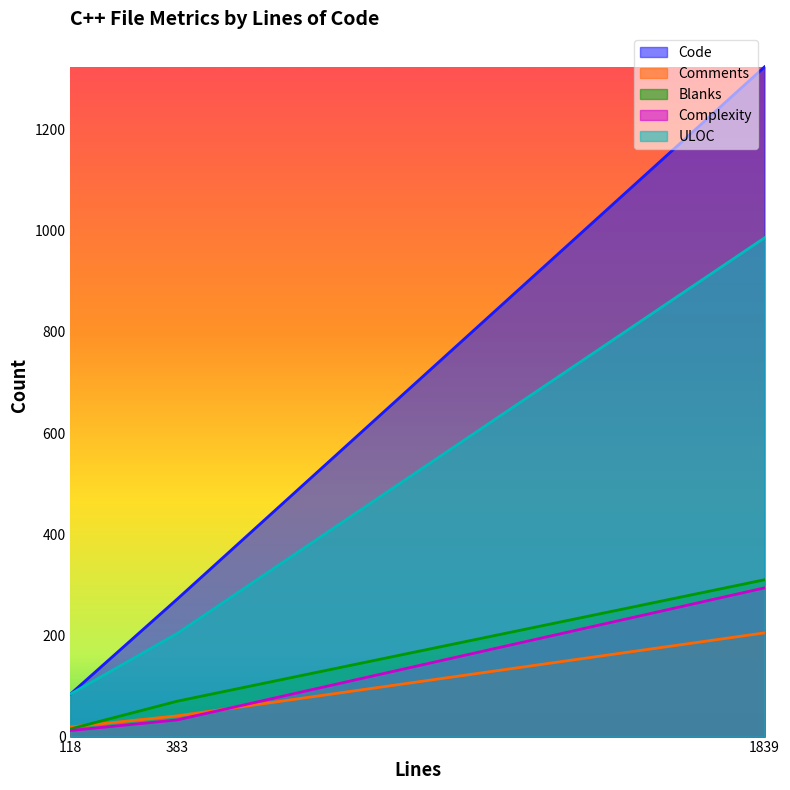

How many values in the ULOC series exceed 204?

1